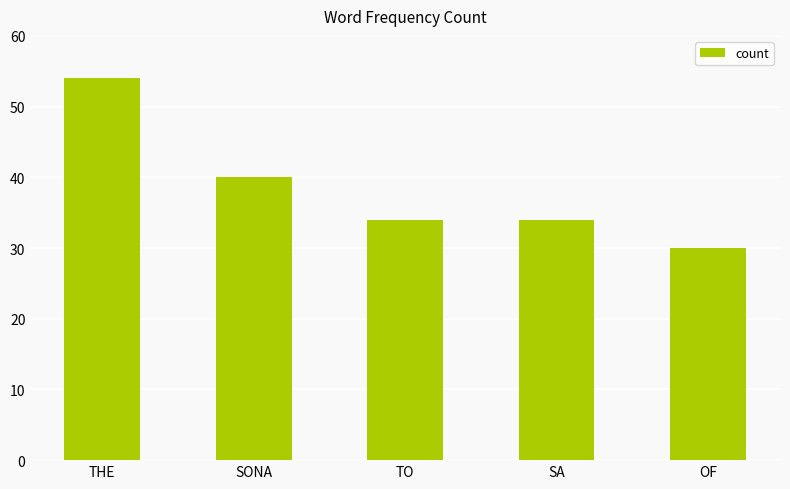

True or false: the data shows 21 at SA.

False